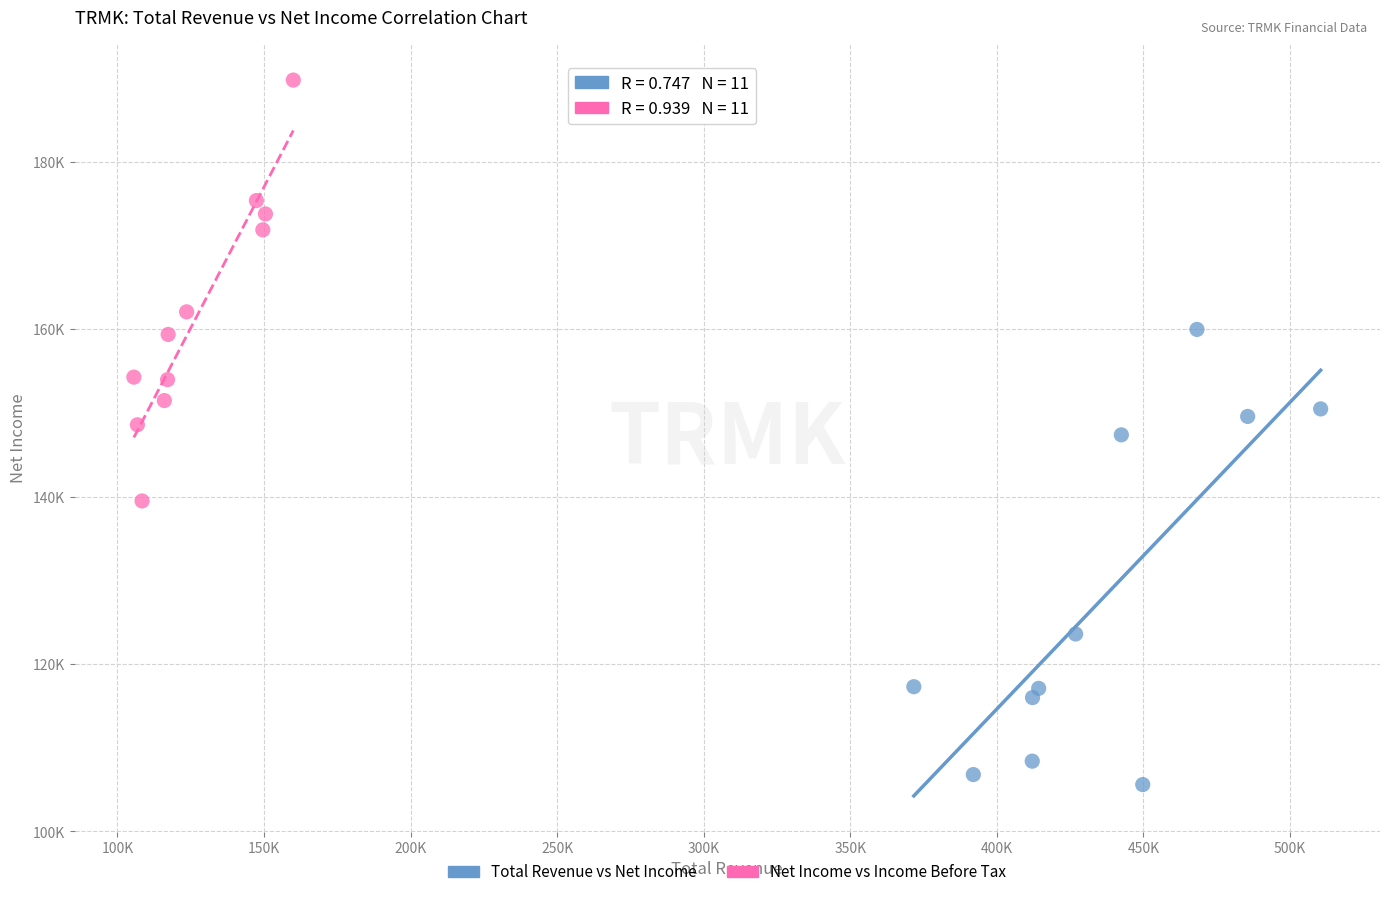

What are all the series names shown in the legend?

Total Revenue vs Net Income, Net Income vs Income Before Tax